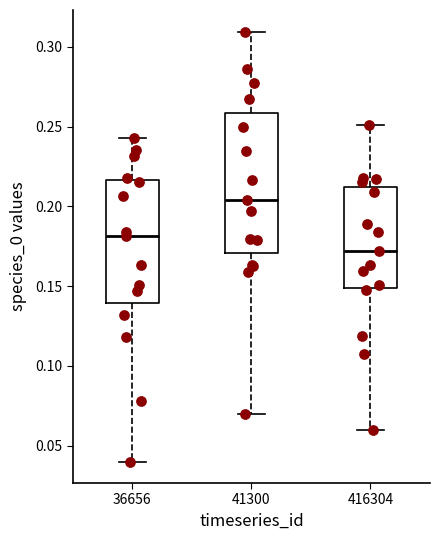

Reading left to right, read every box against the y-axis: the position of its median line, the range the box covers, and the ends of its whiskers. The values are not printed on the chart, so give them approximately, as read against the axis.

36656: median 0.180, box 0.140 to 0.215, whiskers 0.040 to 0.245
41300: median 0.205, box 0.170 to 0.260, whiskers 0.070 to 0.310
416304: median 0.170, box 0.150 to 0.210, whiskers 0.060 to 0.250